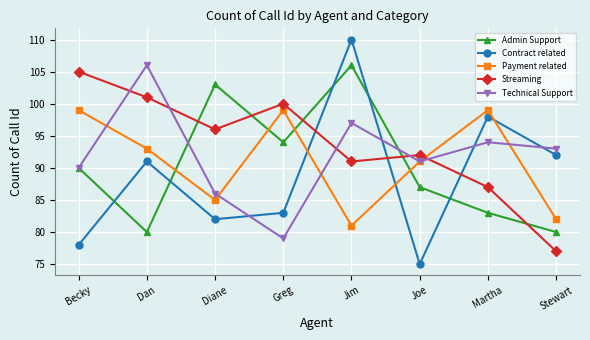

At which label does Payment related first exceed 93?

Becky